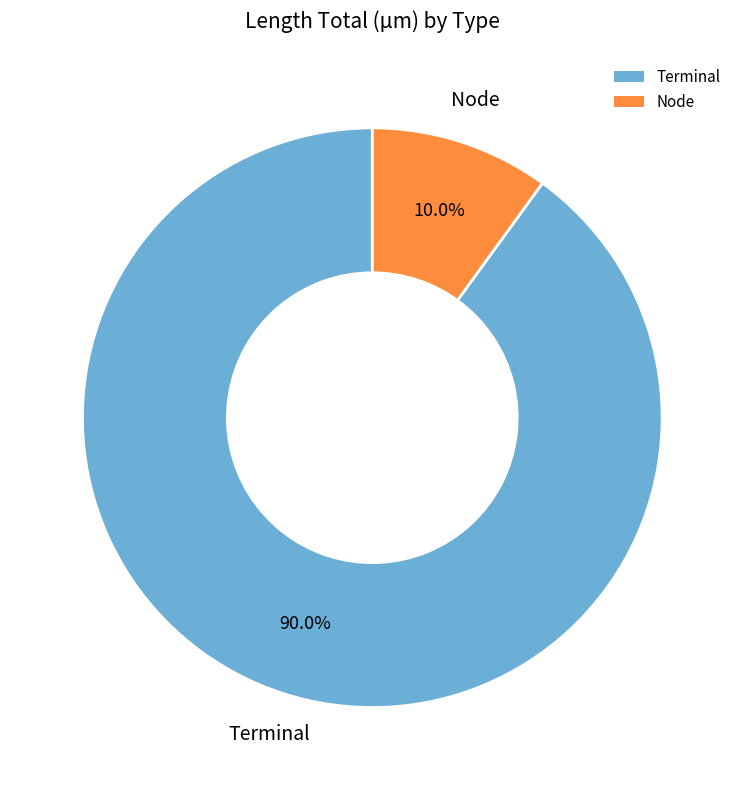

Do Terminal and Node together represent more than half of the pie?

Yes